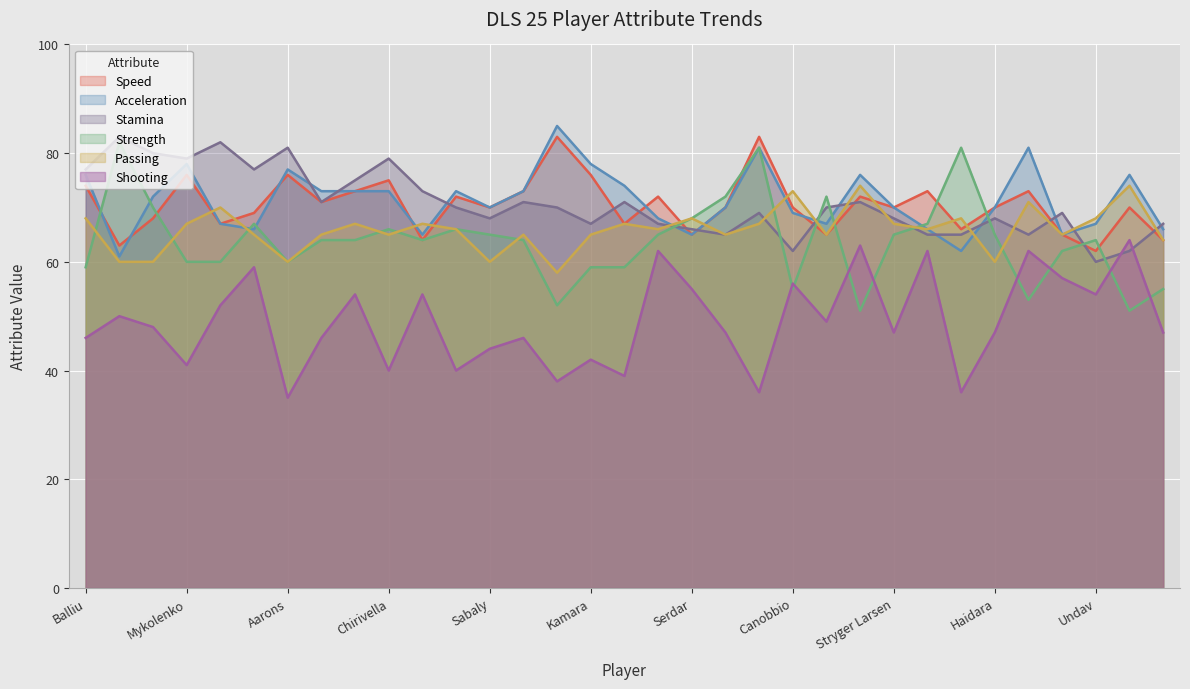

Is the value of Stamina at Kamara greater than the value of Passing at Cabrera?

Yes